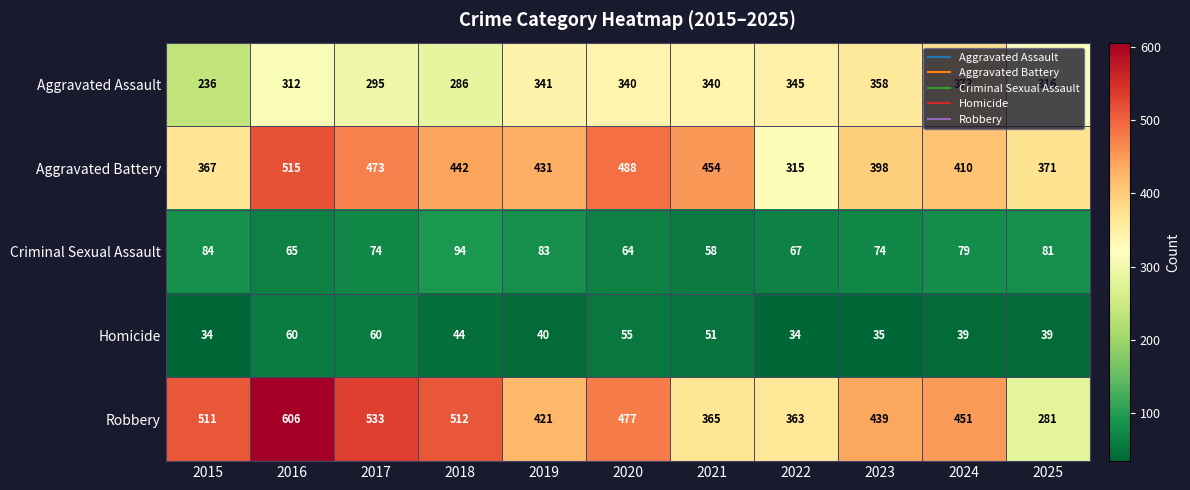

Rank the series by their maximum value, from highest to lowest.

Robbery, Aggravated Battery, Aggravated Assault, Criminal Sexual Assault, Homicide